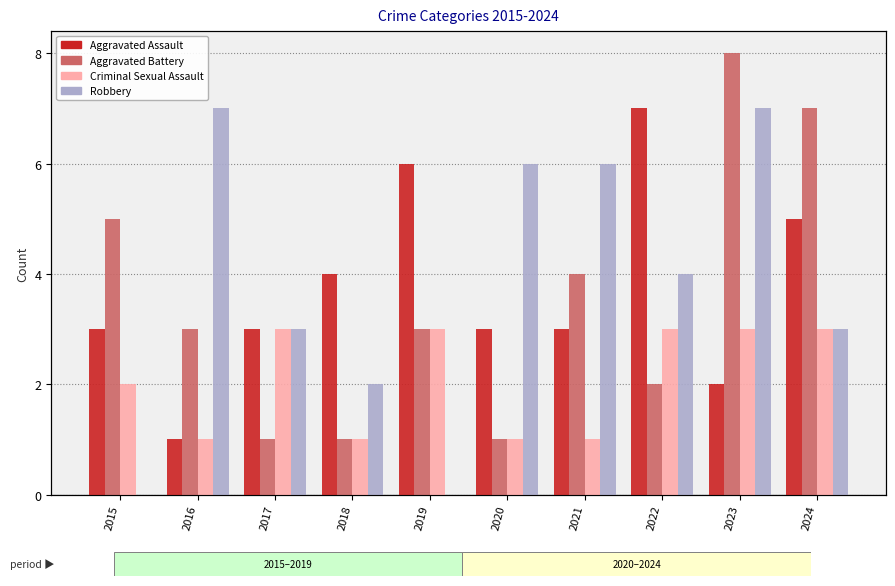

Reading left to right, list all the values displayed in this chart.

Aggravated Assault: 2015=3	2016=1	2017=3	2018=4	2019=6	2020=3	2021=3	2022=7	2023=2	2024=5
Aggravated Battery: 2015=5	2016=3	2017=1	2018=1	2019=3	2020=1	2021=4	2022=2	2023=8	2024=7
Criminal Sexual Assault: 2015=2	2016=1	2017=3	2018=1	2019=3	2020=1	2021=1	2022=3	2023=3	2024=3
Robbery: 2015=0	2016=7	2017=3	2018=2	2019=0	2020=6	2021=6	2022=4	2023=7	2024=3